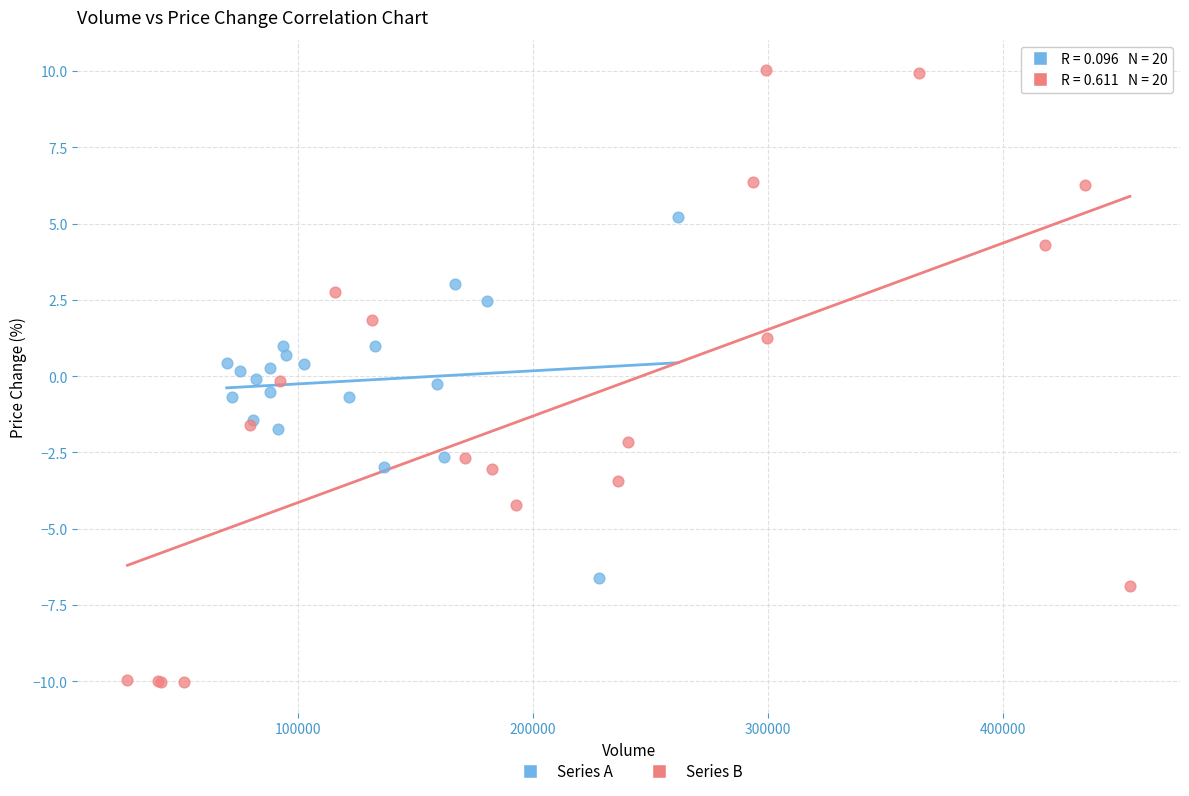

Which series has the largest Y range (max minus min)?

Series B